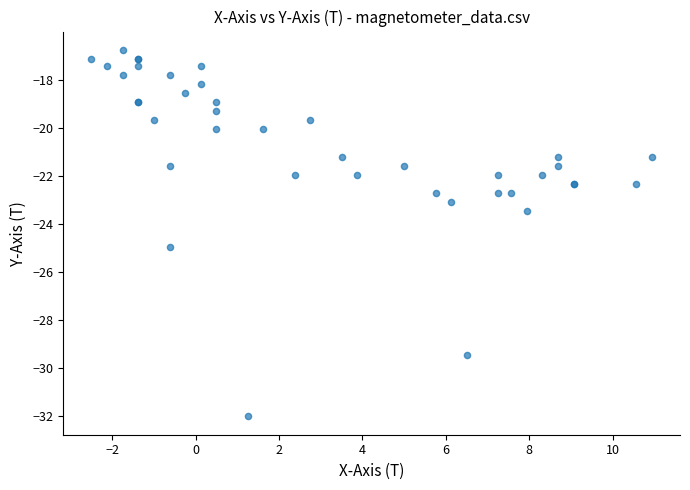

What Y value in the scatter plot is closest to -24?

-23.5